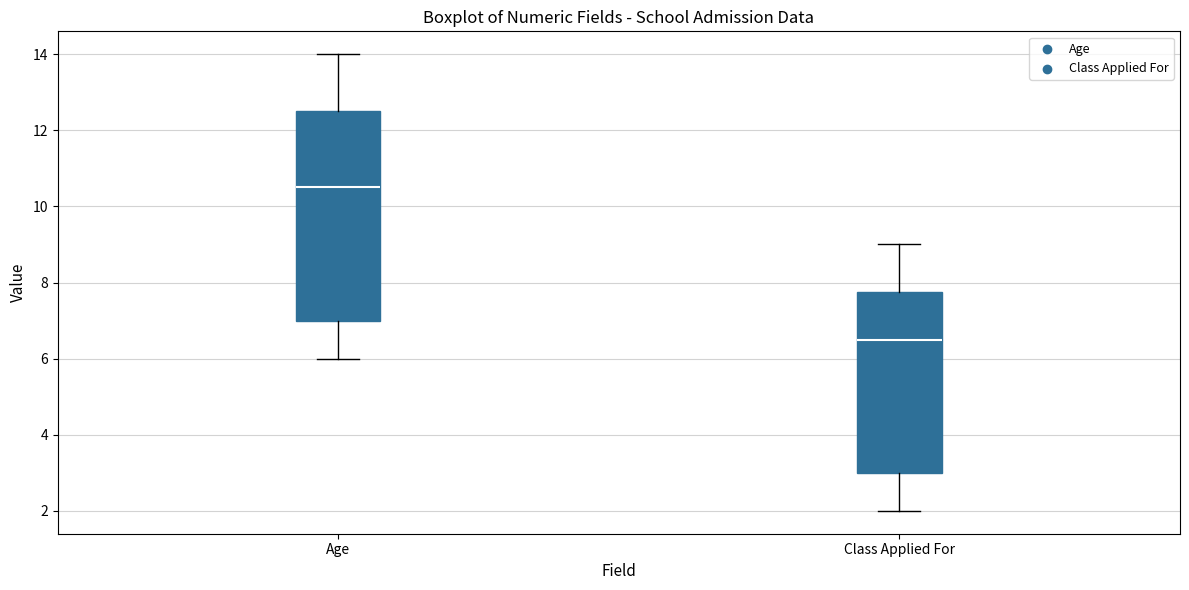

Which box's median line is the lowest?

Class Applied For